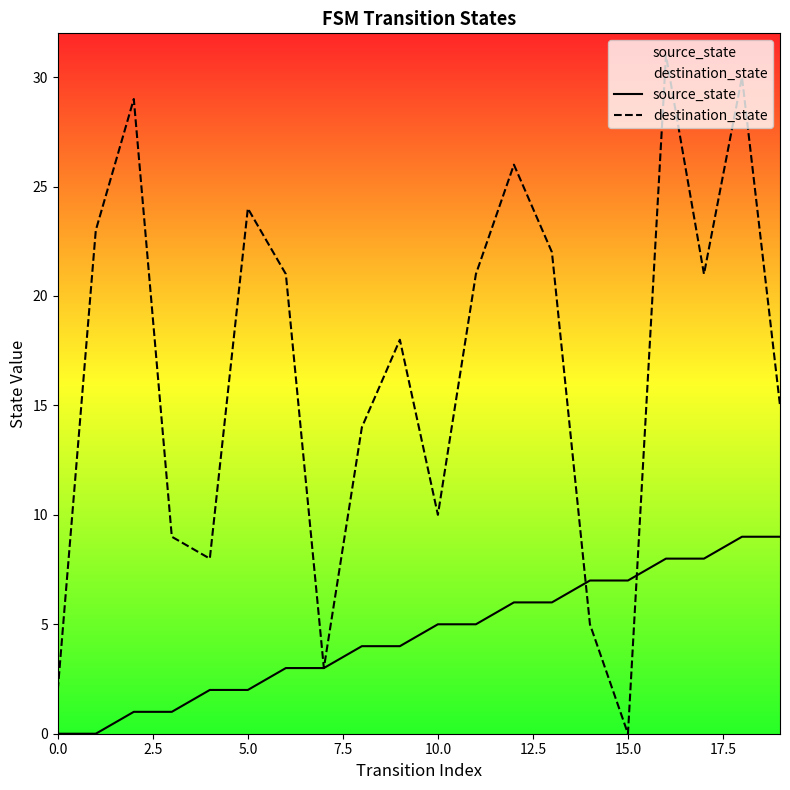

Which category has the lowest value in the destination_state series?

15.0